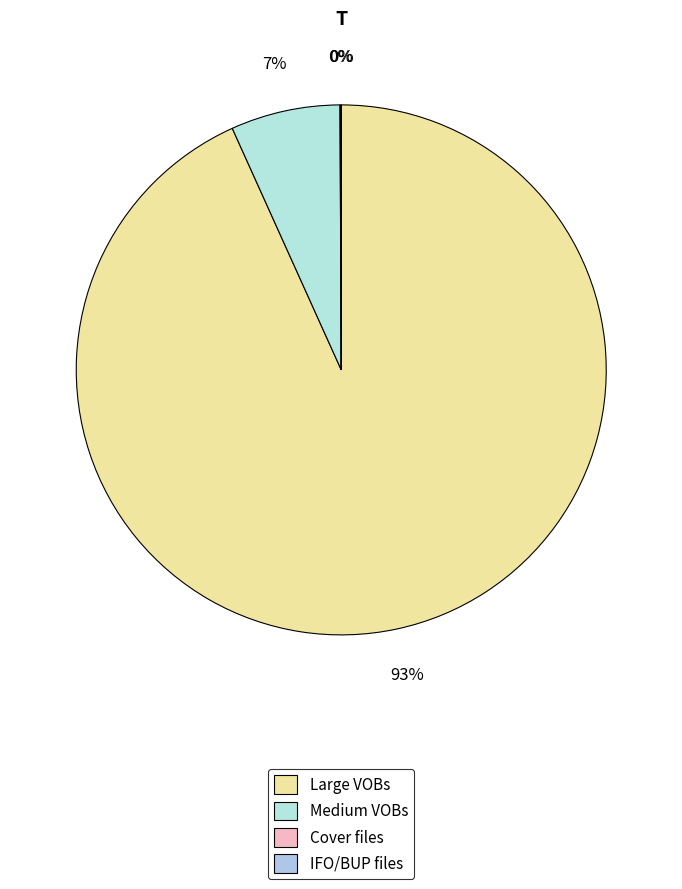

What is the largest slice in the pie chart?

Large VOBs